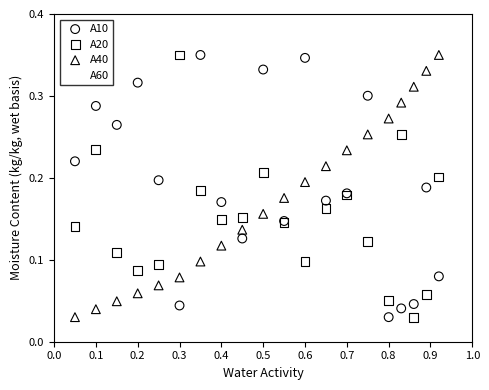

What are all the series names shown in the legend?

A10, A20, A40, A60